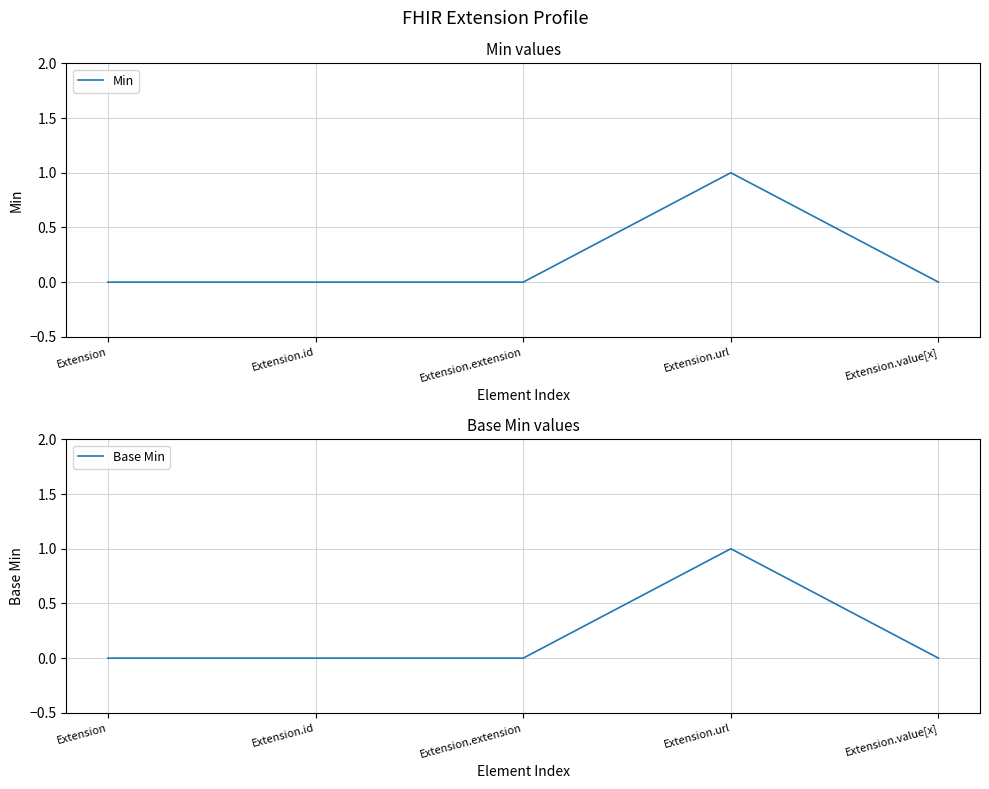

True or false: Base Min and Min cross at least once.

False